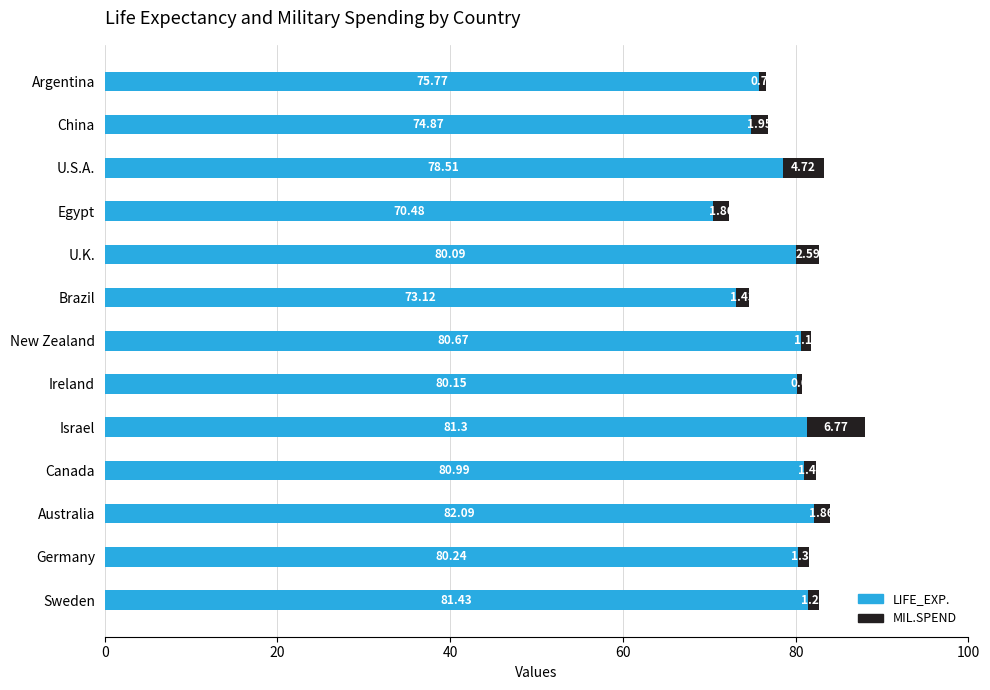

What is the minimum value for LIFE_EXP.?

70.5